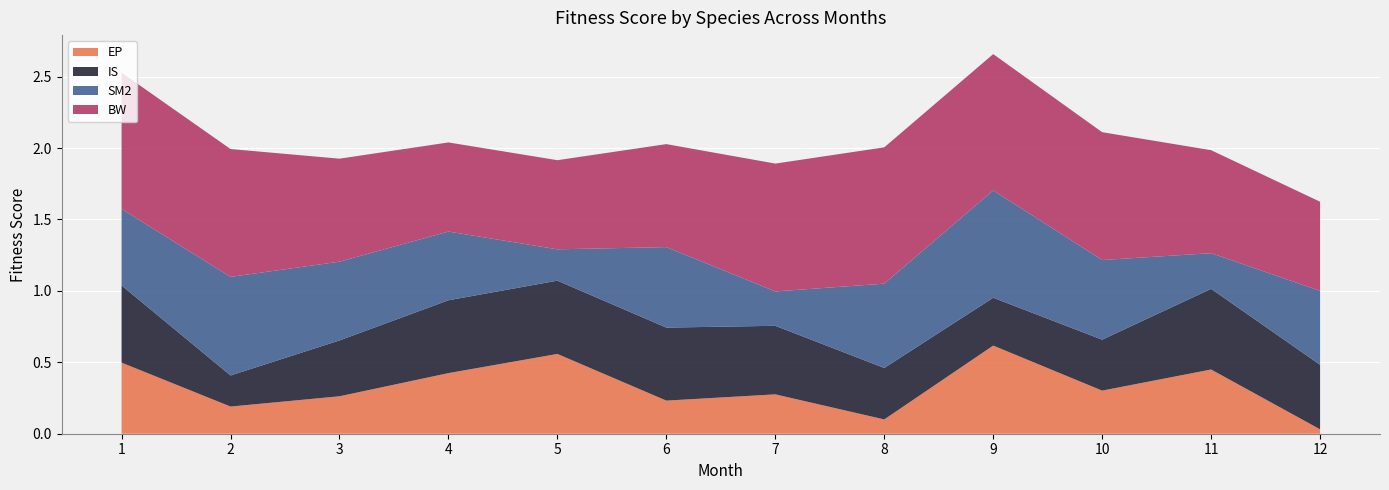

Reading left to right, extract all data points from this chart.

EP: 0.5	0.2	0.3	0.4	0.6	0.2	0.3	0.1	0.6	0.3	0.4	0.0
IS: 0.5	0.2	0.4	0.5	0.5	0.5	0.5	0.4	0.3	0.4	0.6	0.5
SM2: 0.5	0.7	0.6	0.5	0.2	0.6	0.2	0.6	0.8	0.6	0.2	0.5
BW: 1.0	0.9	0.7	0.6	0.6	0.7	0.9	1.0	1.0	0.9	0.7	0.6